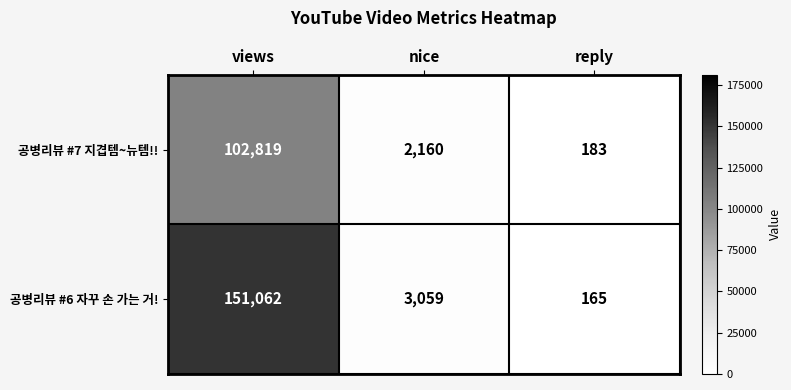

Count the number of categories in the chart.

3